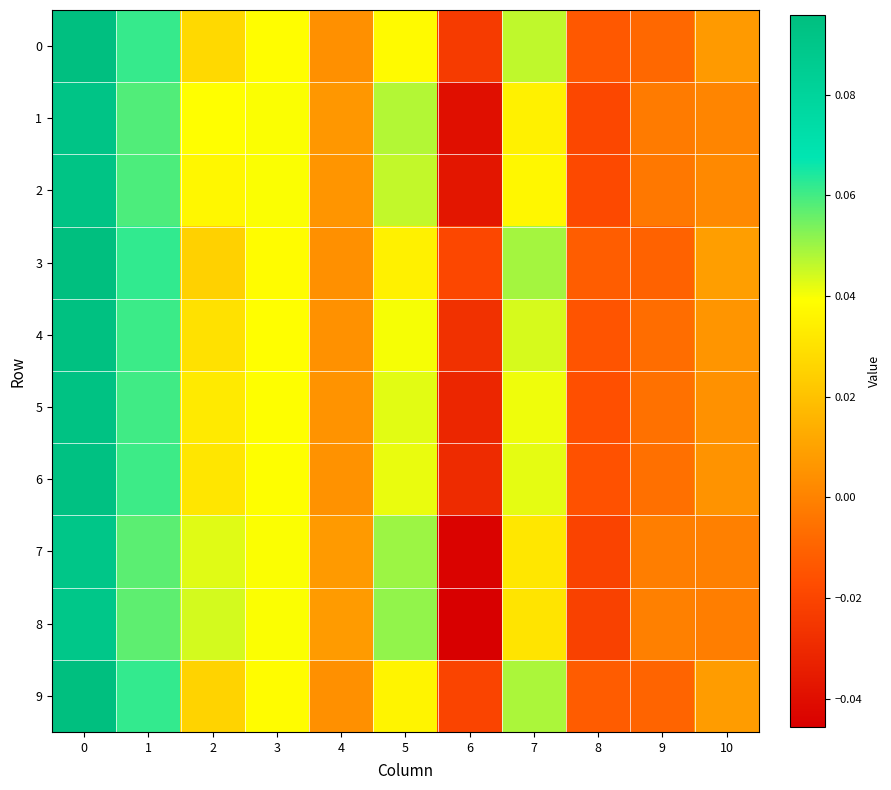

Reading left to right, what are all the values shown in this chart?

0: 0=0.1	1=0.1	2=0.0	3=0.0	4=0.0	5=0.0	6=-0.0	7=0.0	8=-0.0	9=-0.0	10=0.0
1: 0=0.1	1=0.1	2=0.0	3=0.0	4=0.0	5=0.0	6=-0.0	7=0.0	8=-0.0	9=-0.0	10=0.0
2: 0=0.1	1=0.1	2=0.0	3=0.0	4=0.0	5=0.0	6=-0.0	7=0.0	8=-0.0	9=-0.0	10=0.0
3: 0=0.1	1=0.1	2=0.0	3=0.0	4=0.0	5=0.0	6=-0.0	7=0.0	8=-0.0	9=-0.0	10=0.0
4: 0=0.1	1=0.1	2=0.0	3=0.0	4=0.0	5=0.0	6=-0.0	7=0.0	8=-0.0	9=-0.0	10=0.0
5: 0=0.1	1=0.1	2=0.0	3=0.0	4=0.0	5=0.0	6=-0.0	7=0.0	8=-0.0	9=-0.0	10=0.0
6: 0=0.1	1=0.1	2=0.0	3=0.0	4=0.0	5=0.0	6=-0.0	7=0.0	8=-0.0	9=-0.0	10=0.0
7: 0=0.1	1=0.1	2=0.0	3=0.0	4=0.0	5=0.1	6=-0.0	7=0.0	8=-0.0	9=-0.0	10=-0.0
8: 0=0.1	1=0.1	2=0.0	3=0.0	4=0.0	5=0.1	6=-0.0	7=0.0	8=-0.0	9=-0.0	10=-0.0
9: 0=0.1	1=0.1	2=0.0	3=0.0	4=0.0	5=0.0	6=-0.0	7=0.0	8=-0.0	9=-0.0	10=0.0